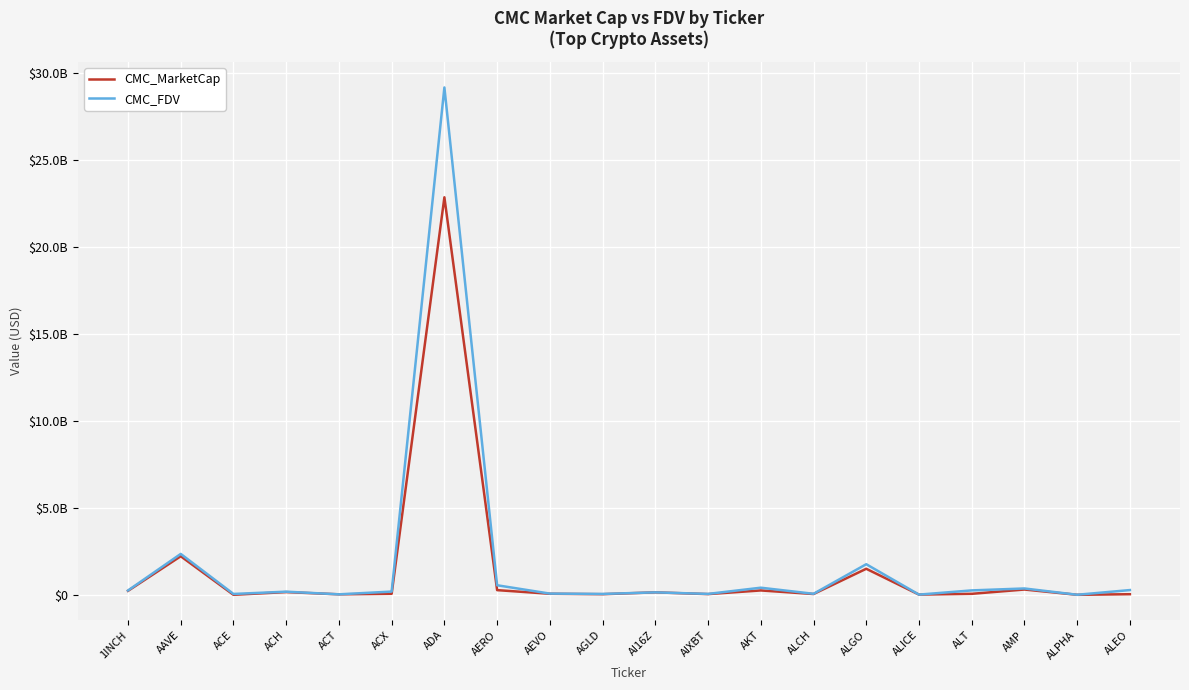

True or false: CMC_MarketCap has a value of 255655158.8 at 1INCH.

True